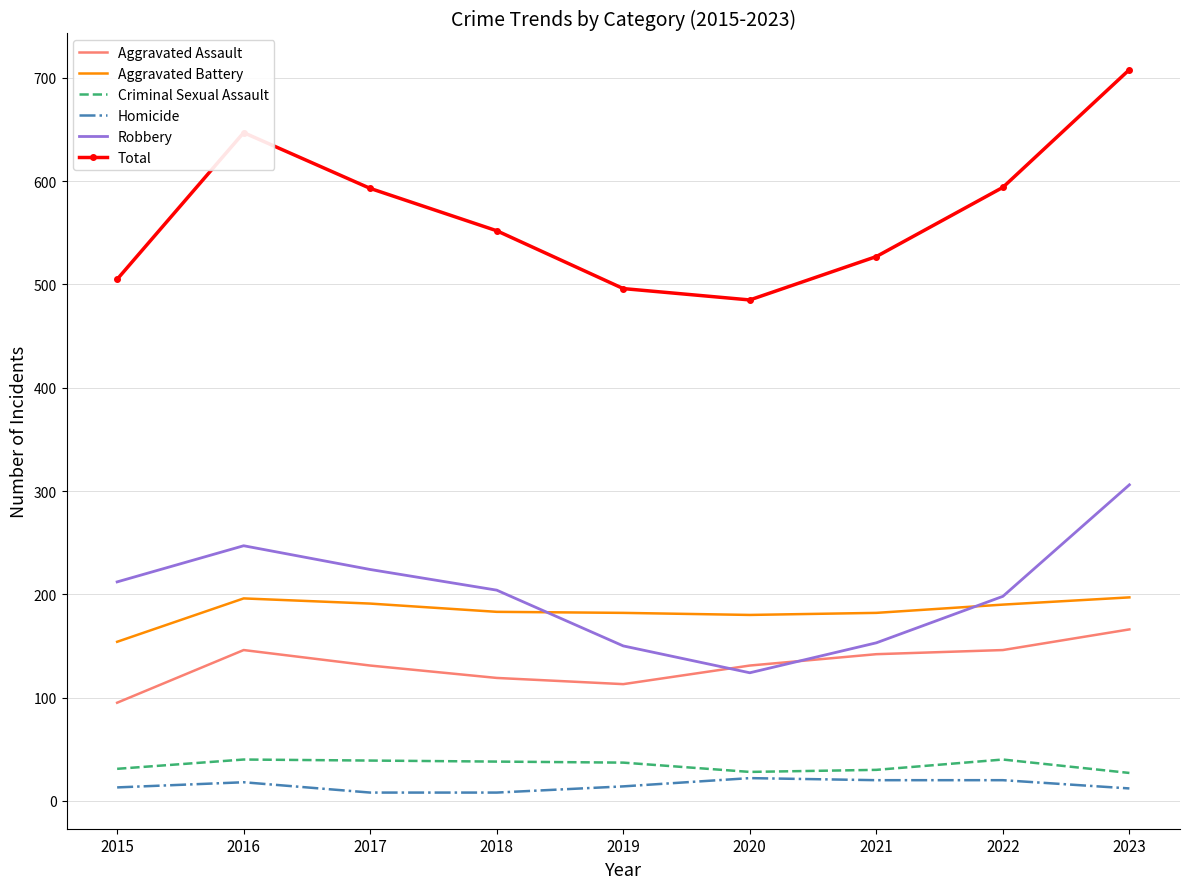

The Total series shows 505 at 2015. True or false?

True